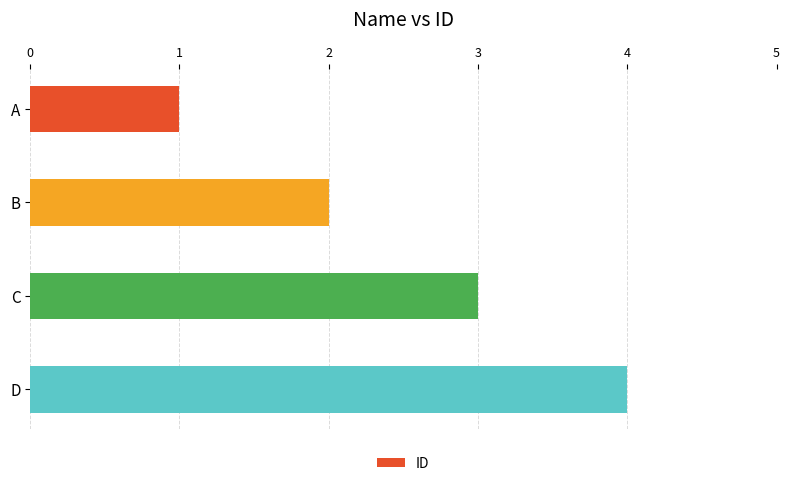

List the labels in order of value, largest first.

D, C, B, A